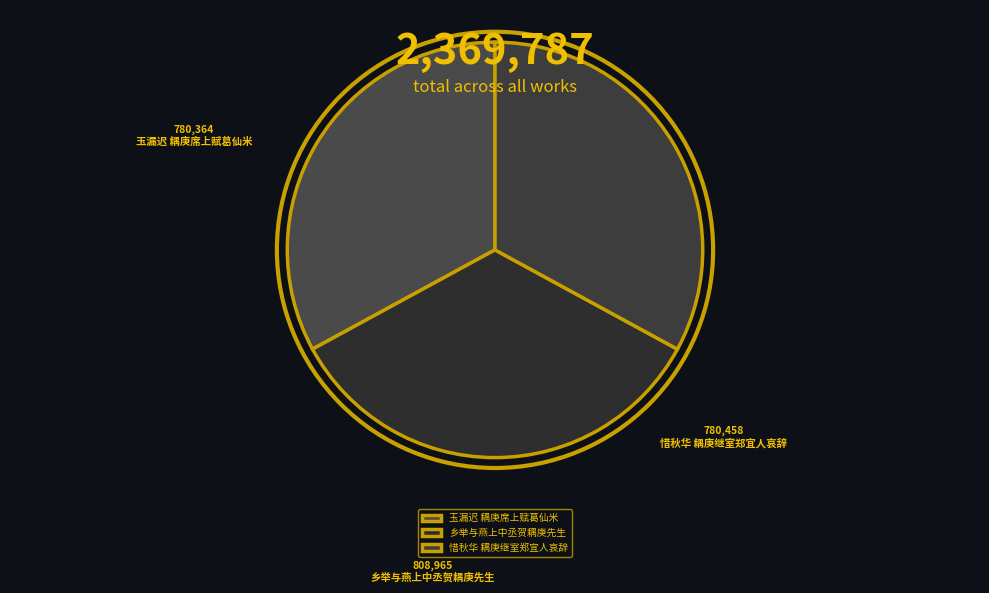

Is 惜秋华 耦庚继室郑宜人哀辞 the majority of the pie?

No